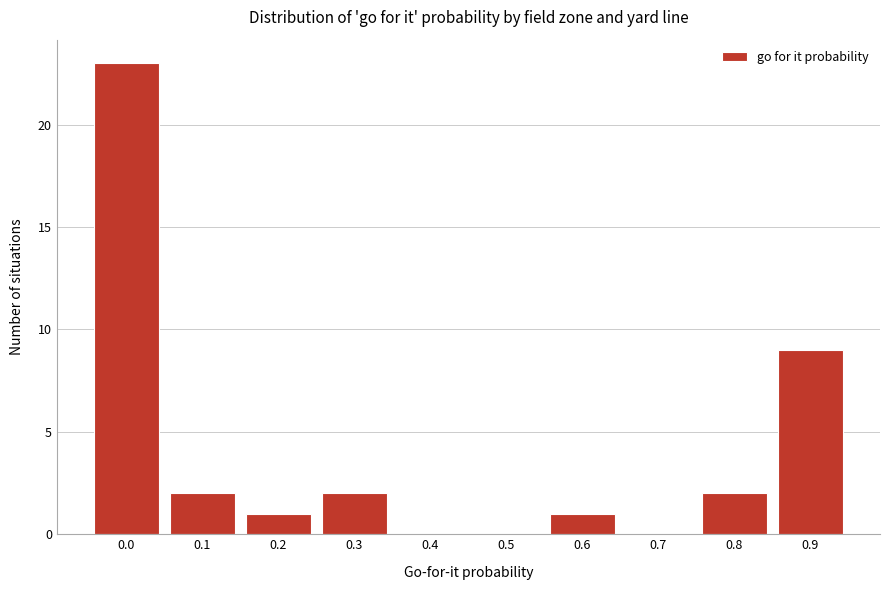

Reading left to right, list all the values displayed in this chart.

0.0=23	0.1=2	0.2=1	0.3=2	0.4=0	0.5=0	0.6=1	0.7=0	0.8=2	0.9=9